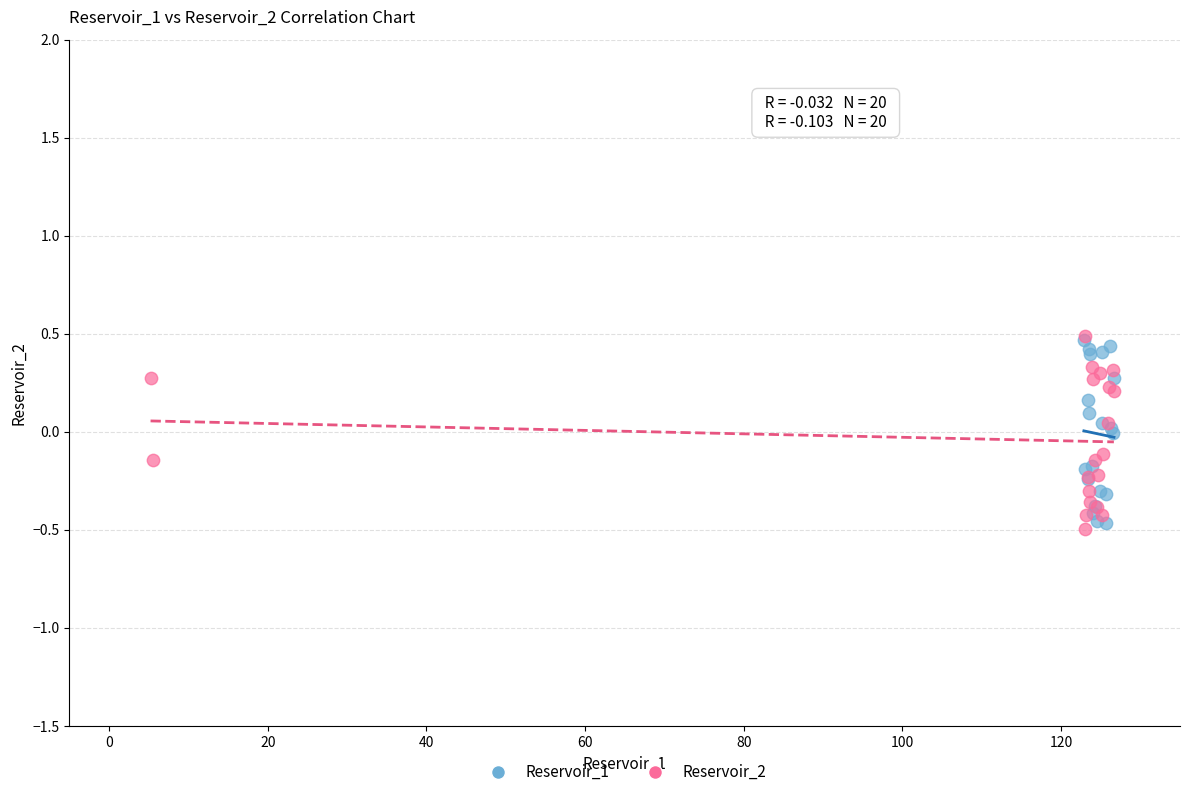

Which series has the widest spread of Y values?

Reservoir_2